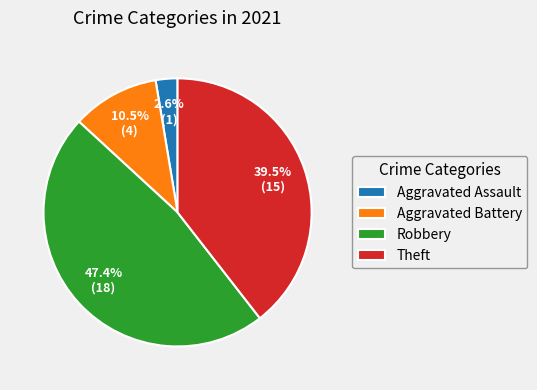

What is the smallest slice in the pie chart?

Aggravated Assault